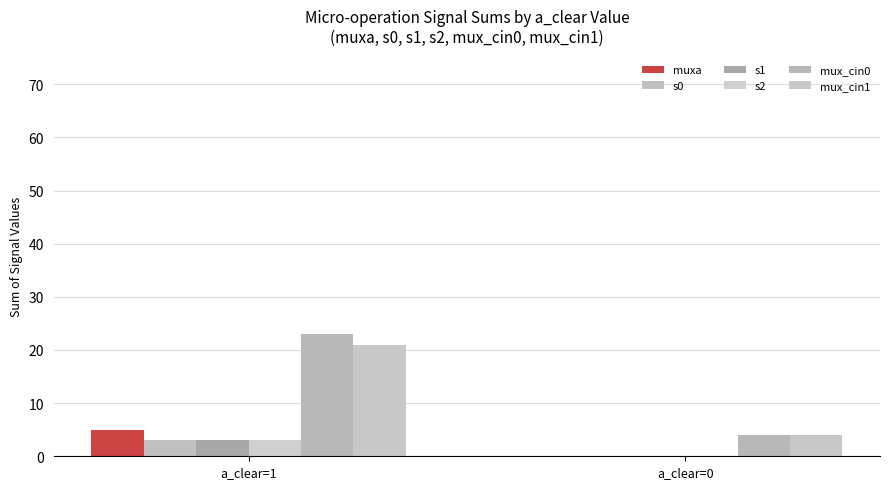

Reading left to right, what are all the values shown in this chart?

muxa: a_clear=1=5	a_clear=0=0
s0: a_clear=1=3	a_clear=0=0
s1: a_clear=1=3	a_clear=0=0
s2: a_clear=1=3	a_clear=0=0
mux_cin0: a_clear=1=23	a_clear=0=4
mux_cin1: a_clear=1=21	a_clear=0=4